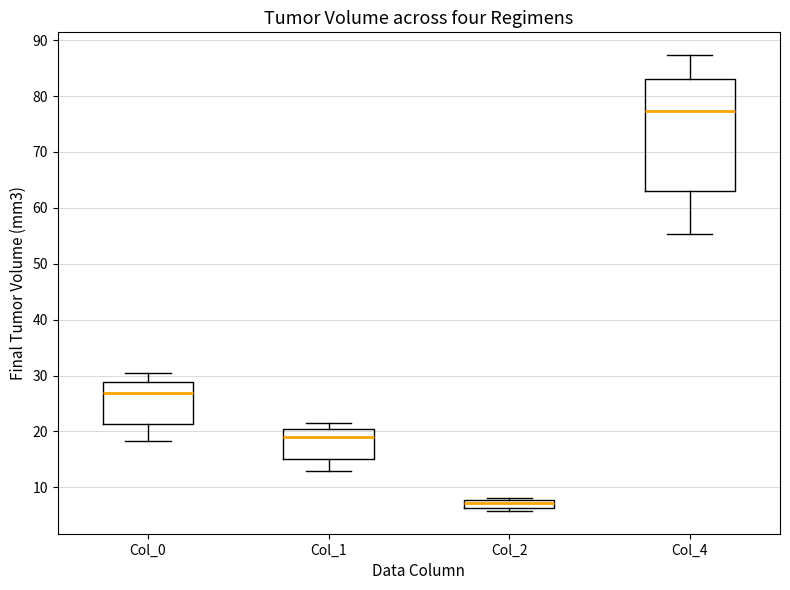

Which box has the highest median line?

Col_4